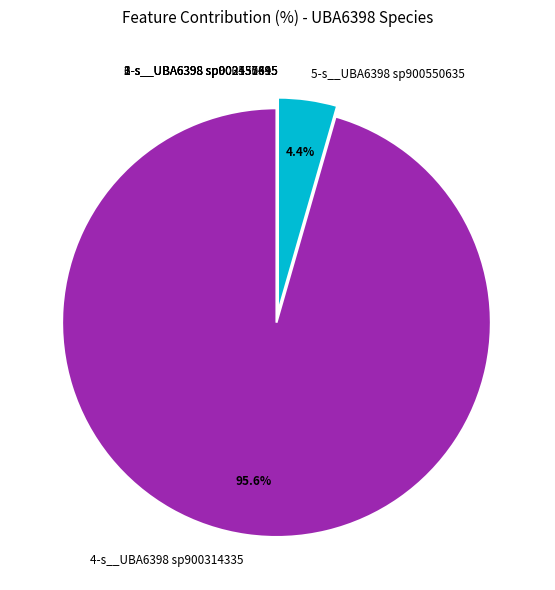

What is the largest slice in the pie chart?

4-s__UBA6398 sp900314335